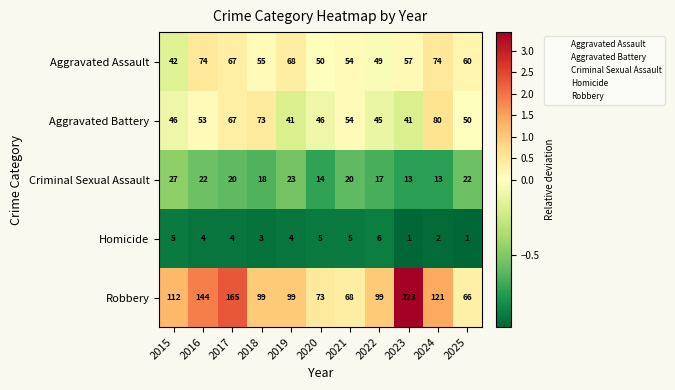

Rank the series at 2025 from highest to lowest value.

Robbery, Aggravated Assault, Aggravated Battery, Criminal Sexual Assault, Homicide